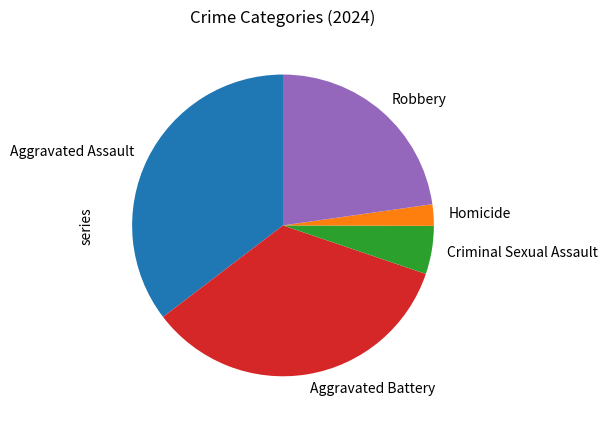

Is the sum of Homicide and Aggravated Assault greater than half?

No